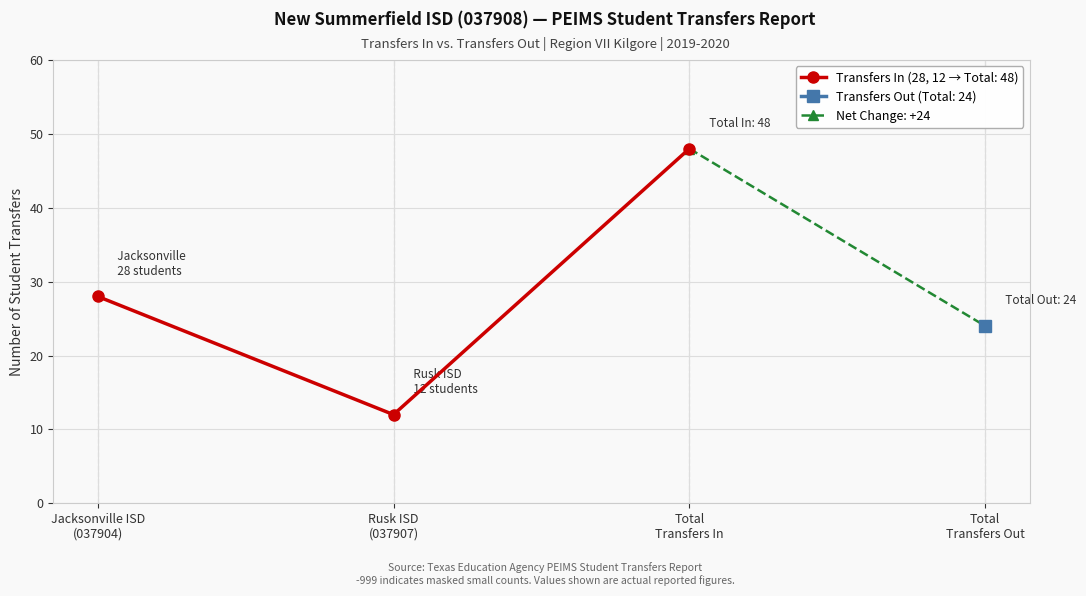

True or false: the data shows 4 at Rusk ISD
(037907).

False